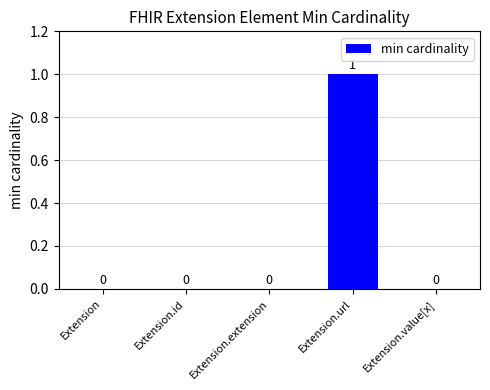

What is the change in value from Extension.extension to Extension.url?

+1